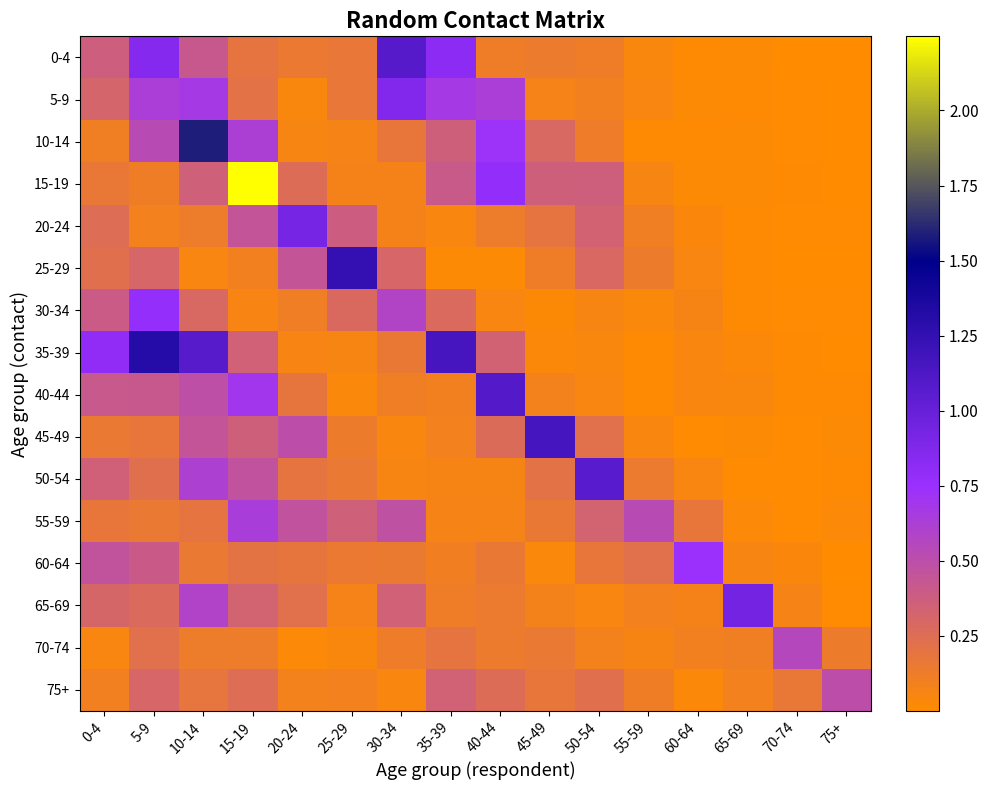

Reading left to right, extract all data points from this chart.

0-4: 0-4=0.4	5-9=0.9	10-14=0.4	15-19=0.2	20-24=0.1	25-29=0.2	30-34=1.1	35-39=0.8	40-44=0.1	45-49=0.1	50-54=0.1	55-59=0.0	60-64=0.0	65-69=0.0	70-74=0.0	75+=0.0
5-9: 0-4=0.3	5-9=0.6	10-14=0.7	15-19=0.2	20-24=0.0	25-29=0.2	30-34=0.9	35-39=0.7	40-44=0.6	45-49=0.1	50-54=0.1	55-59=0.1	60-64=0.0	65-69=0.0	70-74=0.0	75+=0.0
10-14: 0-4=0.1	5-9=0.5	10-14=1.6	15-19=0.6	20-24=0.1	25-29=0.1	30-34=0.2	35-39=0.4	40-44=0.7	45-49=0.3	50-54=0.1	55-59=0.0	60-64=0.0	65-69=0.0	70-74=0.0	75+=0.0
15-19: 0-4=0.2	5-9=0.1	10-14=0.4	15-19=2.2	20-24=0.3	25-29=0.1	30-34=0.1	35-39=0.4	40-44=0.8	45-49=0.4	50-54=0.4	55-59=0.1	60-64=0.0	65-69=0.0	70-74=0.0	75+=0.0
20-24: 0-4=0.3	5-9=0.1	10-14=0.1	15-19=0.4	20-24=0.9	25-29=0.4	30-34=0.1	35-39=0.0	40-44=0.1	45-49=0.2	50-54=0.3	55-59=0.1	60-64=0.0	65-69=0.0	70-74=0.0	75+=0.0
25-29: 0-4=0.2	5-9=0.3	10-14=0.1	15-19=0.1	20-24=0.4	25-29=1.2	30-34=0.3	35-39=0.0	40-44=0.0	45-49=0.1	50-54=0.3	55-59=0.1	60-64=0.0	65-69=0.0	70-74=0.0	75+=0.0
30-34: 0-4=0.4	5-9=0.8	10-14=0.3	15-19=0.1	20-24=0.1	25-29=0.3	30-34=0.6	35-39=0.3	40-44=0.0	45-49=0.0	50-54=0.1	55-59=0.0	60-64=0.1	65-69=0.0	70-74=0.0	75+=0.0
35-39: 0-4=0.8	5-9=1.3	10-14=1.1	15-19=0.3	20-24=0.1	25-29=0.1	30-34=0.2	35-39=1.2	40-44=0.3	45-49=0.0	50-54=0.0	55-59=0.0	60-64=0.0	65-69=0.0	70-74=0.0	75+=0.0
40-44: 0-4=0.4	5-9=0.4	10-14=0.5	15-19=0.7	20-24=0.2	25-29=0.0	30-34=0.1	35-39=0.1	40-44=1.1	45-49=0.1	50-54=0.0	55-59=0.0	60-64=0.0	65-69=0.0	70-74=0.0	75+=0.0
45-49: 0-4=0.2	5-9=0.2	10-14=0.5	15-19=0.4	20-24=0.5	25-29=0.1	30-34=0.0	35-39=0.1	40-44=0.3	45-49=1.2	50-54=0.2	55-59=0.0	60-64=0.0	65-69=0.0	70-74=0.0	75+=0.0
50-54: 0-4=0.4	5-9=0.2	10-14=0.6	15-19=0.5	20-24=0.2	25-29=0.2	30-34=0.1	35-39=0.1	40-44=0.1	45-49=0.2	50-54=1.1	55-59=0.1	60-64=0.1	65-69=0.0	70-74=0.0	75+=0.0
55-59: 0-4=0.2	5-9=0.2	10-14=0.2	15-19=0.6	20-24=0.5	25-29=0.4	30-34=0.5	35-39=0.1	40-44=0.1	45-49=0.2	50-54=0.3	55-59=0.5	60-64=0.2	65-69=0.0	70-74=0.0	75+=0.0
60-64: 0-4=0.5	5-9=0.4	10-14=0.2	15-19=0.2	20-24=0.2	25-29=0.2	30-34=0.1	35-39=0.1	40-44=0.2	45-49=0.0	50-54=0.2	55-59=0.2	60-64=0.7	65-69=0.1	70-74=0.0	75+=0.0
65-69: 0-4=0.3	5-9=0.3	10-14=0.6	15-19=0.3	20-24=0.2	25-29=0.1	30-34=0.4	35-39=0.1	40-44=0.1	45-49=0.1	50-54=0.0	55-59=0.1	60-64=0.1	65-69=0.9	70-74=0.1	75+=0.0
70-74: 0-4=0.0	5-9=0.2	10-14=0.1	15-19=0.1	20-24=0.0	25-29=0.0	30-34=0.1	35-39=0.2	40-44=0.1	45-49=0.2	50-54=0.1	55-59=0.1	60-64=0.1	65-69=0.1	70-74=0.6	75+=0.1
75+: 0-4=0.1	5-9=0.3	10-14=0.2	15-19=0.3	20-24=0.1	25-29=0.1	30-34=0.0	35-39=0.3	40-44=0.3	45-49=0.2	50-54=0.2	55-59=0.1	60-64=0.0	65-69=0.1	70-74=0.2	75+=0.5